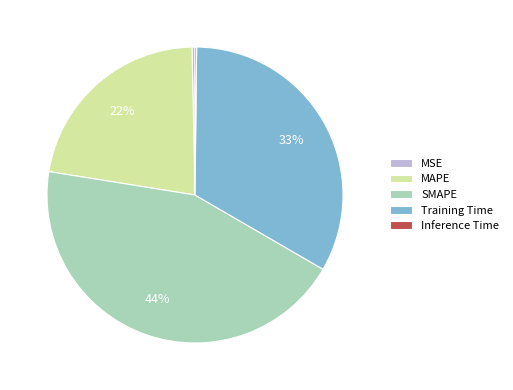

Is it true that SMAPE is 44% of the pie?

True